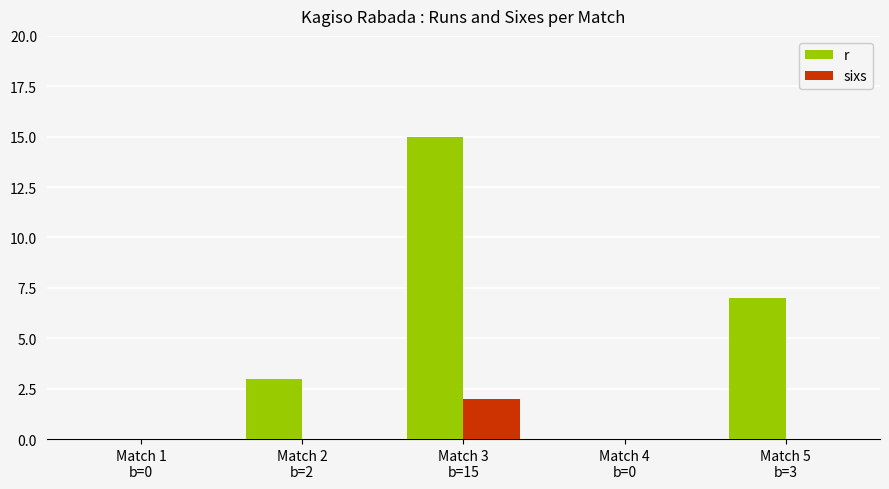

What is the highest value of the r series?

15